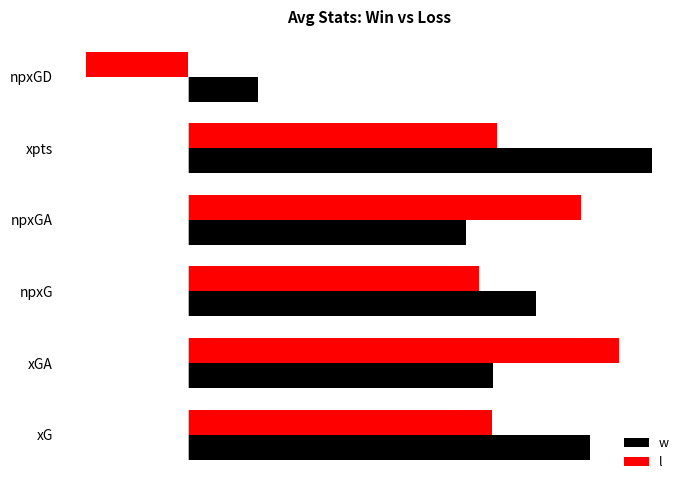

What are all the series names shown in the legend?

w, l